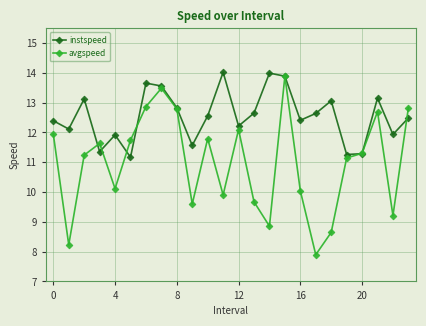

Which series has the widest spread of values?

avgspeed